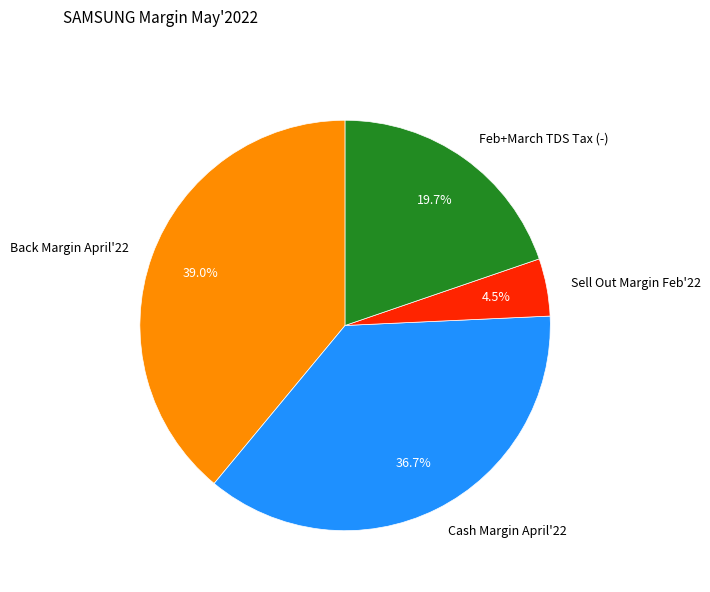

How many slices are in this pie chart?

4